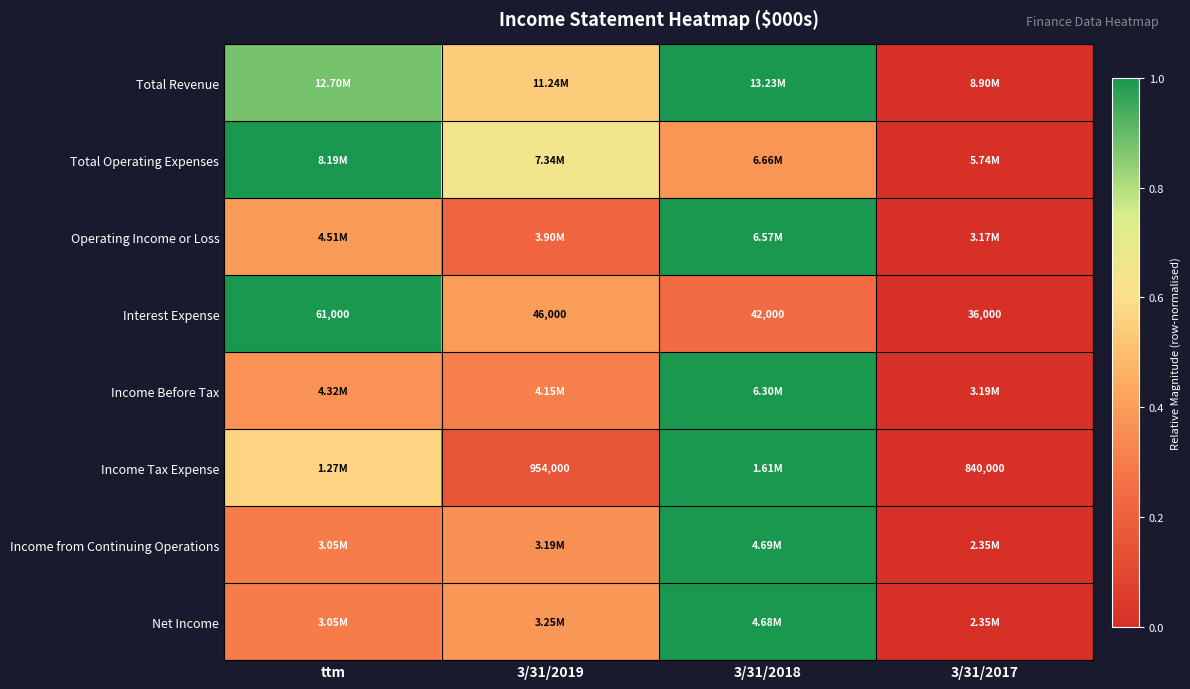

Which category has the highest value in the Interest Expense series?

ttm